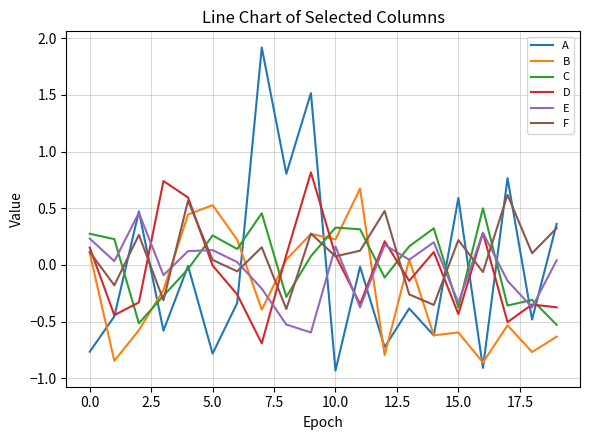

How many lines are shown in the chart?

6